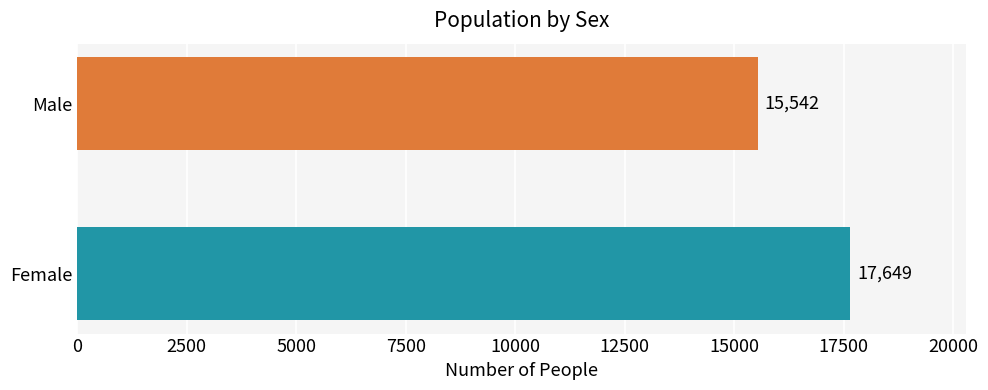

Reading bottom to top, list all the values displayed in this chart.

Female=17649	Male=15542